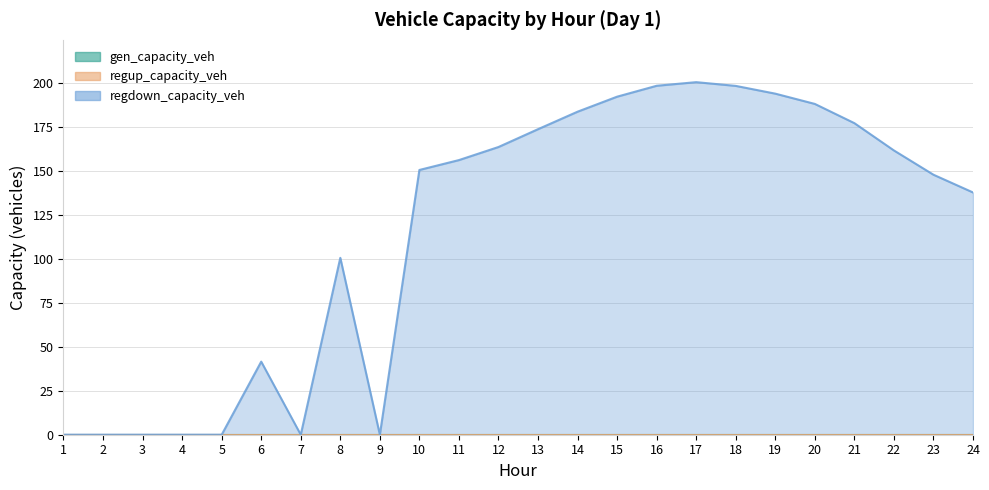

Reading left to right, transcribe all the data shown in this chart.

gen_capacity_veh: 1=0.0	2=0.0	3=0.0	4=0.0	5=0.0	6=0.0	7=0.0	8=0.0	9=0.0	10=0.0	11=0.0	12=0.0	13=0.0	14=0.0	15=0.0	16=0.0	17=0.0	18=0.0	19=0.0	20=0.0	21=0.0	22=0.0	23=0.0	24=0.0
regup_capacity_veh: 1=0.0	2=0.0	3=0.0	4=0.0	5=0.0	6=0.0	7=0.0	8=0.0	9=0.0	10=0.0	11=0.0	12=0.0	13=0.0	14=0.0	15=0.0	16=0.0	17=0.0	18=0.0	19=0.0	20=0.0	21=0.0	22=0.0	23=0.0	24=0.0
regdown_capacity_veh: 1=0.0	2=0.0	3=0.0	4=0.0	5=0.0	6=41.6	7=0.0	8=100.7	9=0.0	10=150.8	11=156.4	12=163.8	13=174.0	14=183.9	15=192.5	16=198.7	17=200.8	18=198.6	19=194.2	20=188.4	21=177.4	22=161.9	23=148.0	24=137.9